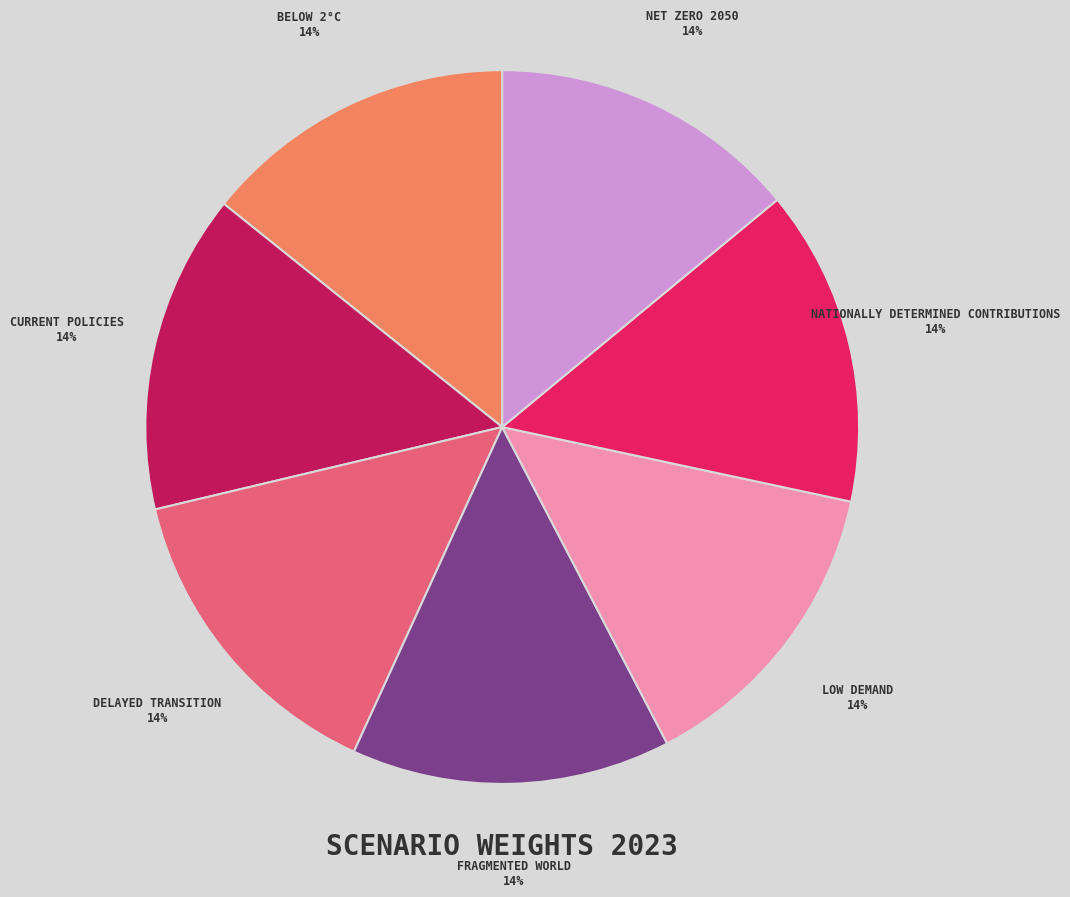

Is there a majority slice in this chart?

No